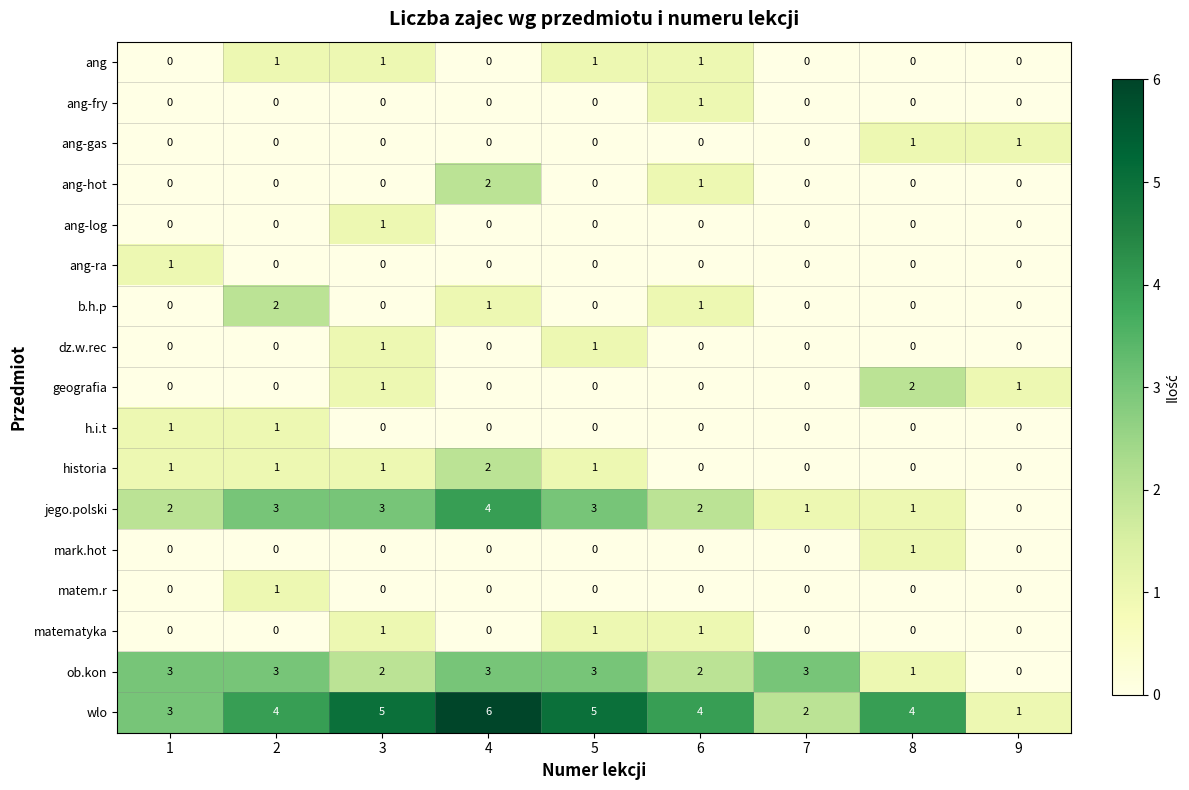

What is the difference between the highest and lowest values at 2?

4